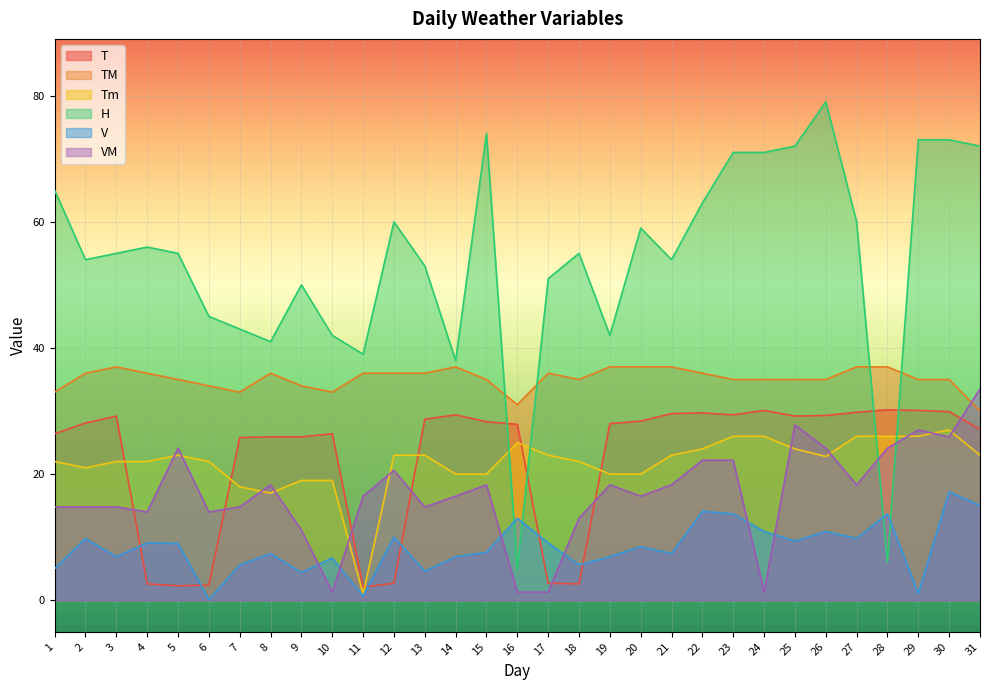

In T, how many points are lower than both neighbors (excluding endpoints)?

5